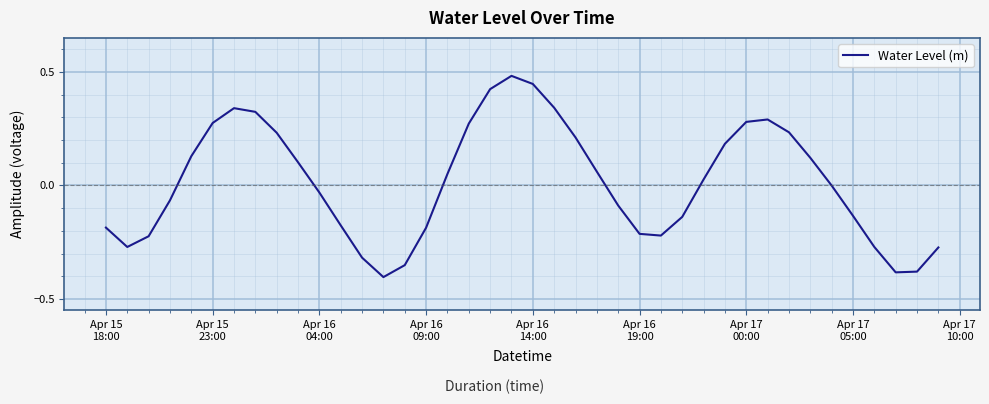

What is the difference between the maximum and minimum values?

0.9